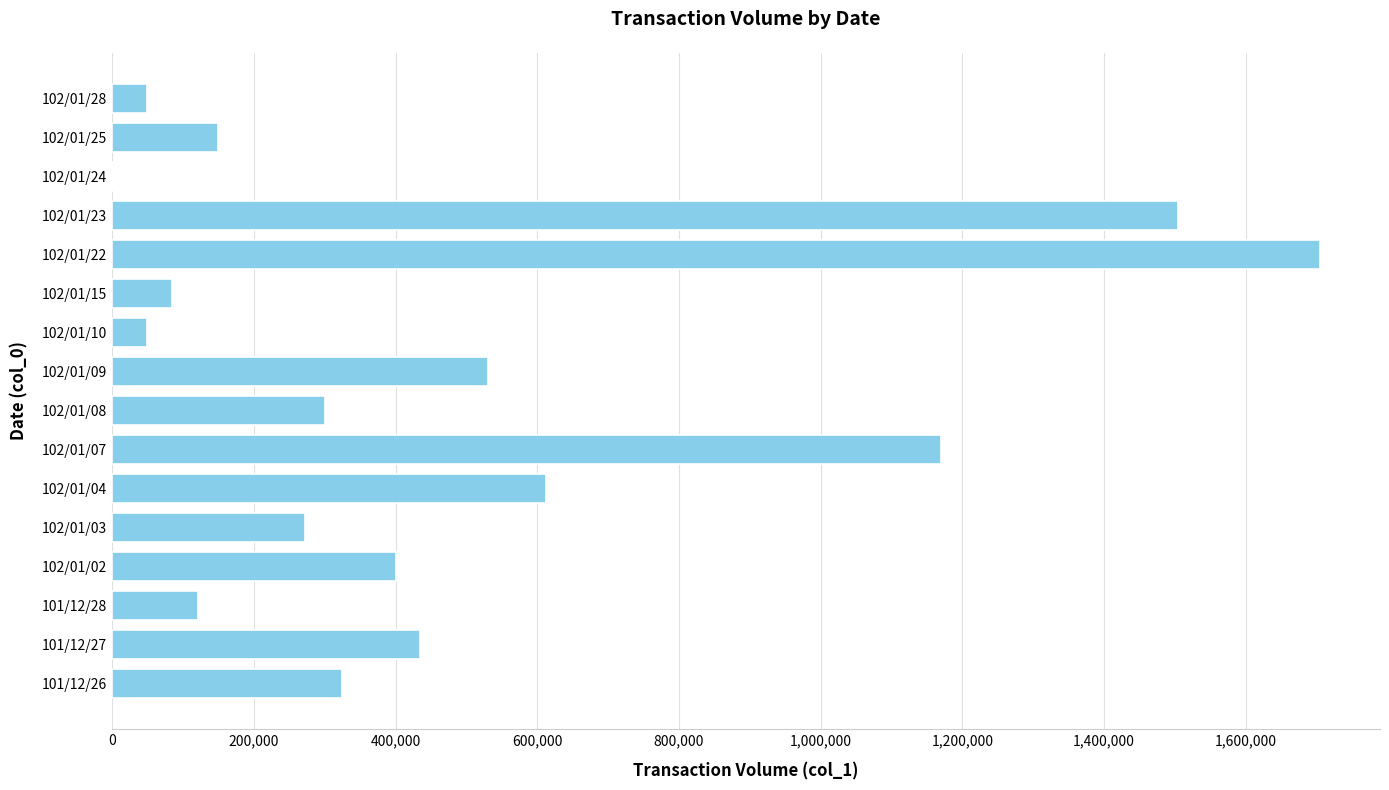

Is it true that the value at 102/01/10 is 50000?

True